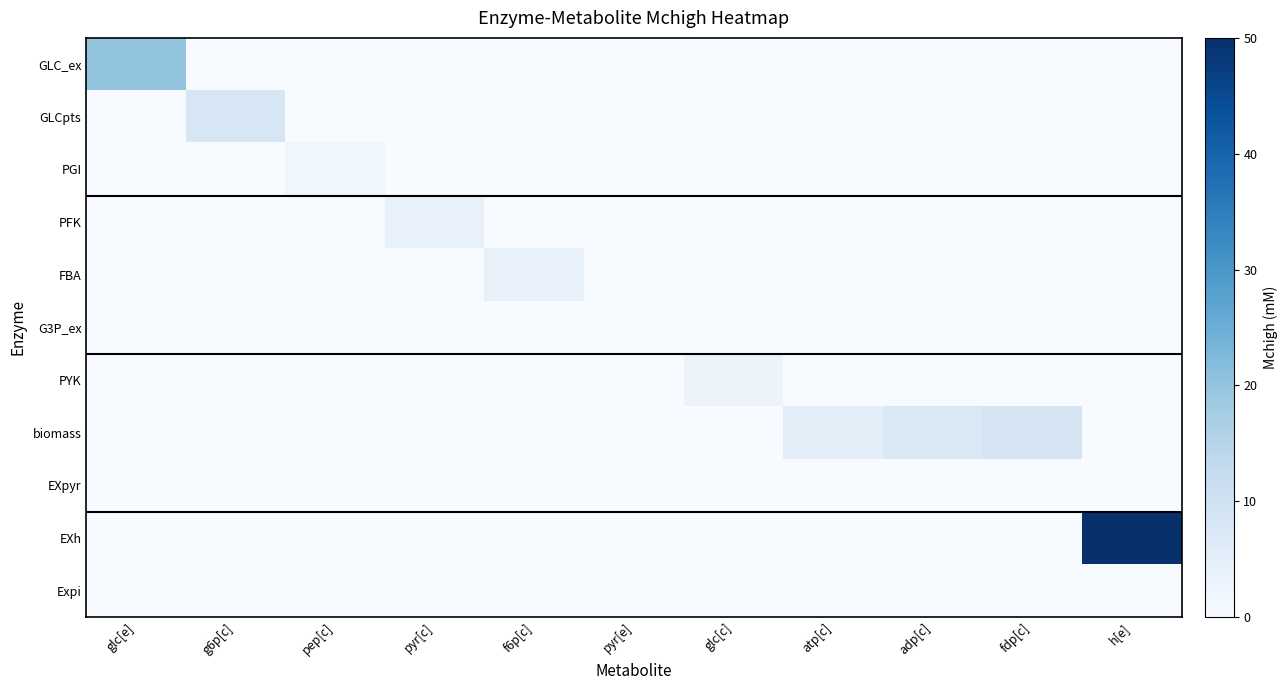

What is the spread (max minus min) of values at adp[c]?

7.1